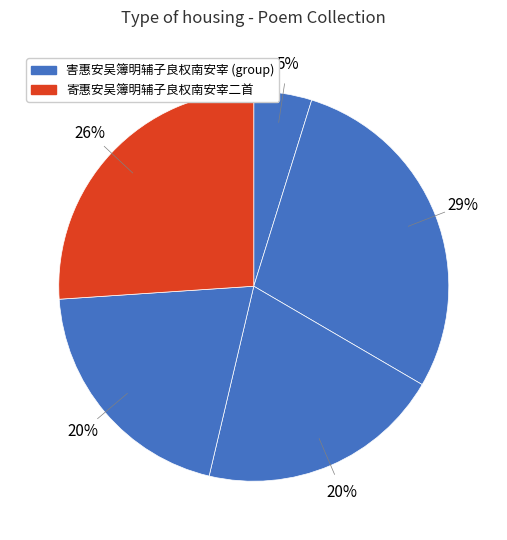

Count the number of slices in the pie.

5